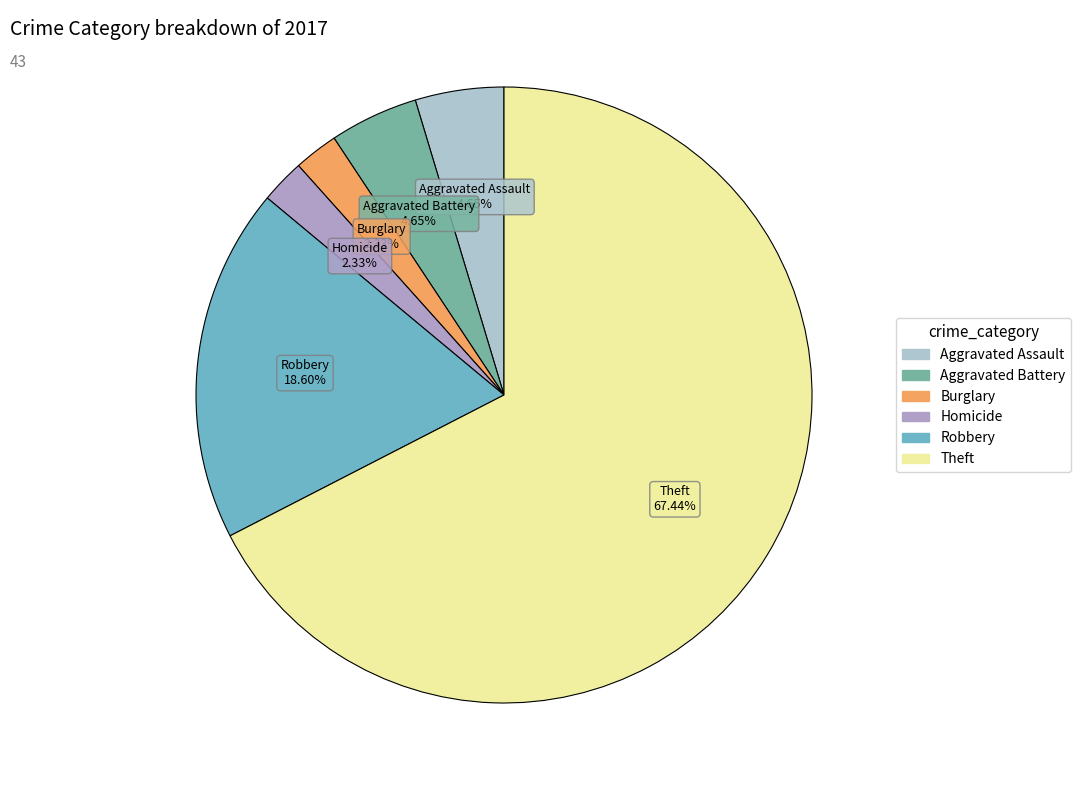

Count the number of slices in the pie.

6